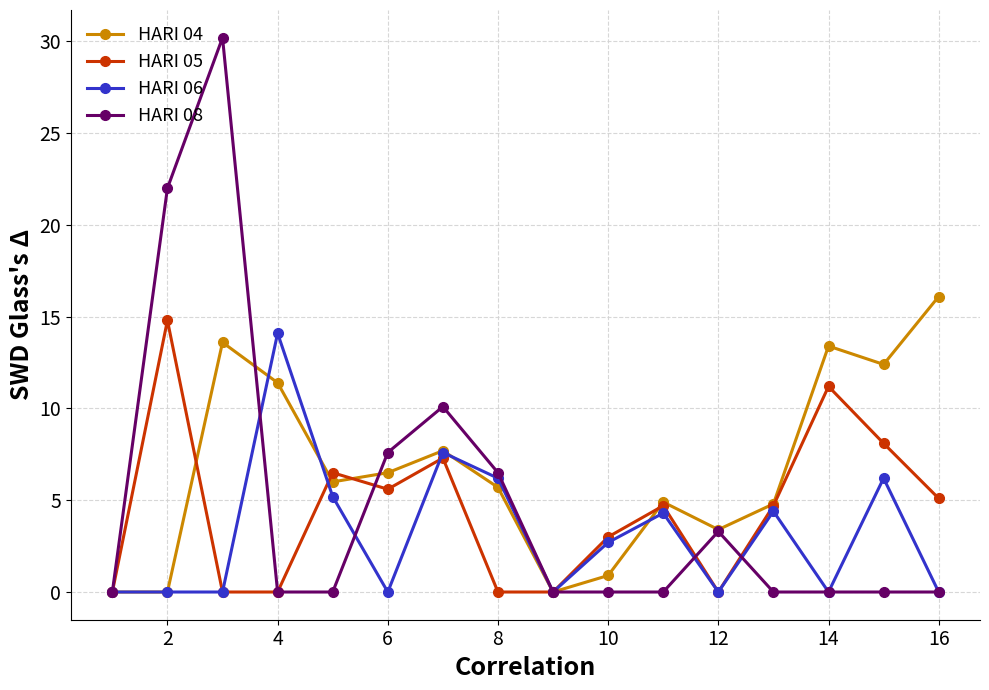

What is the value of the HARI 04 point at the 4th from the left?

11.4